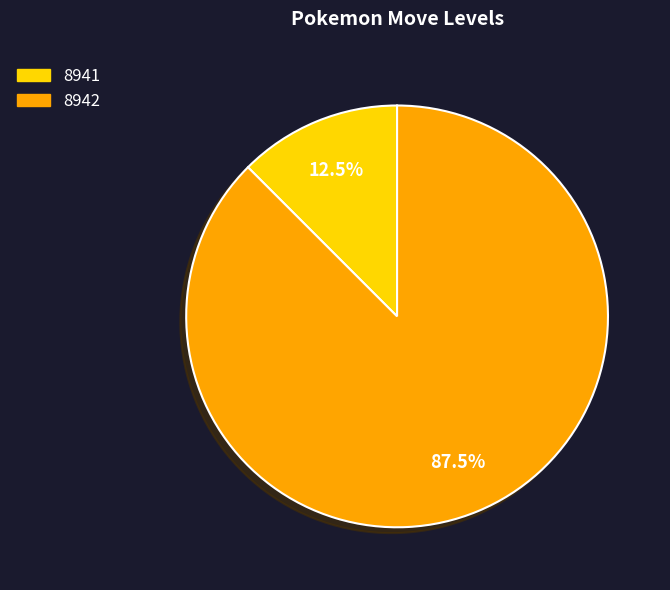

Is the sum of 8942 and 8941 greater than half?

Yes